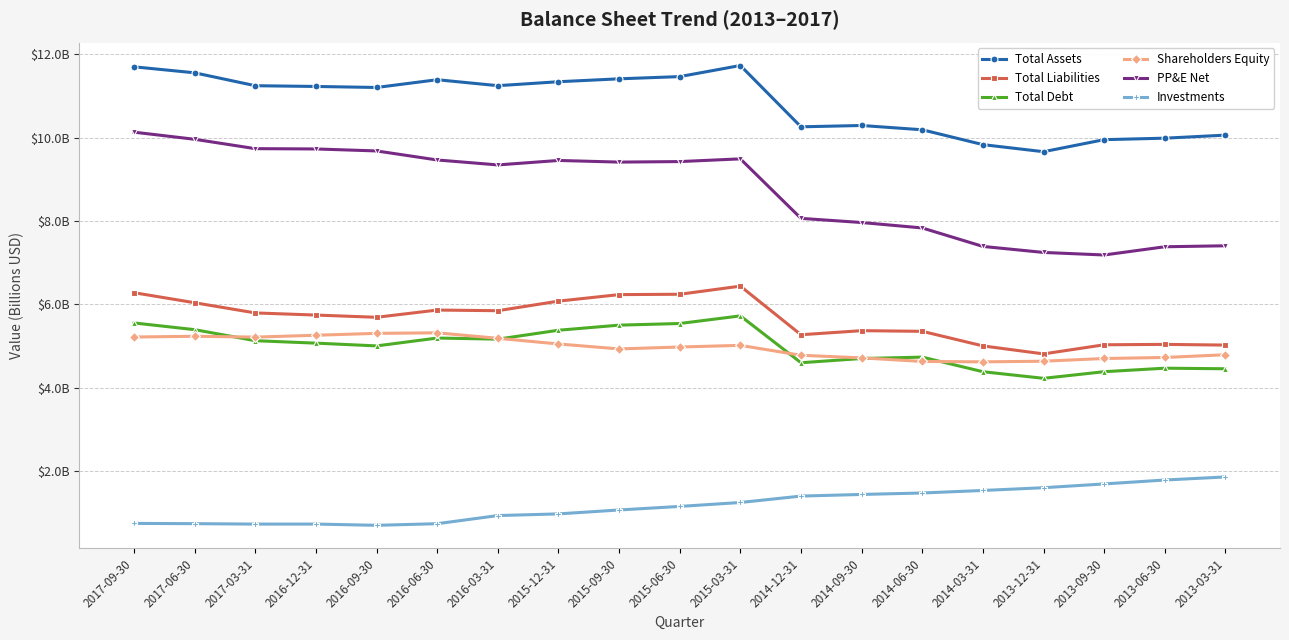

The value of Total Assets at 2017-09-30 is 11.7. True or false?

True